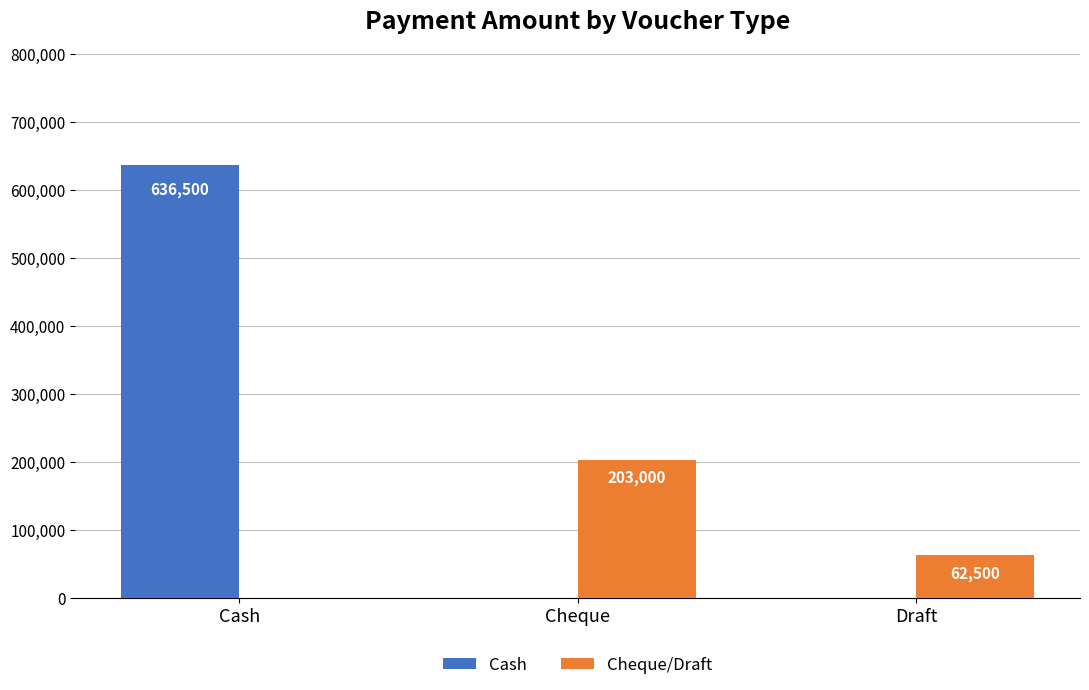

What is the total value across all series at Cheque?

203000